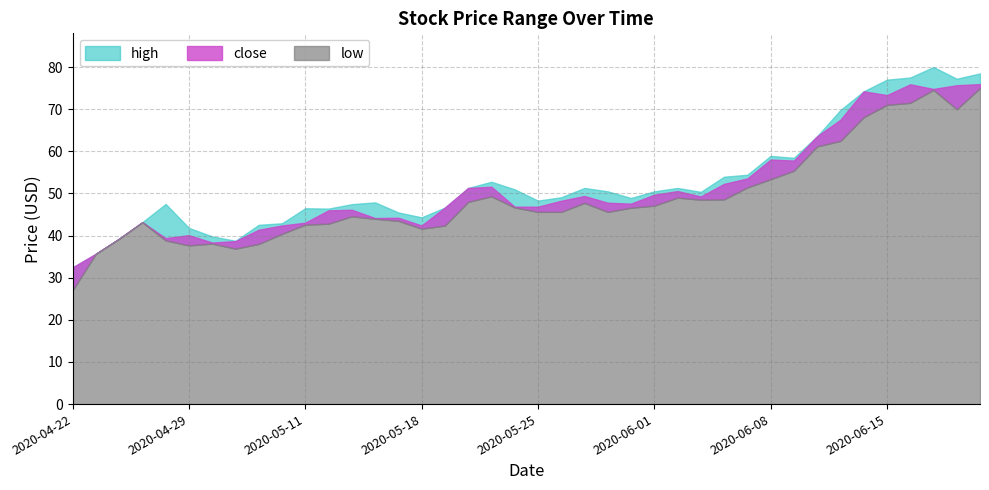

Between 2020-05-18 and 2020-06-15, which series saw the biggest shift?

high